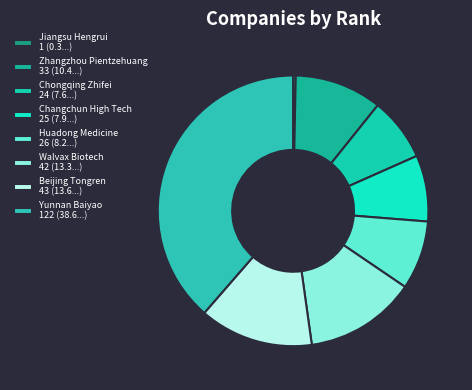

Is it true that Huadong Medicine is 8% of the pie?

True